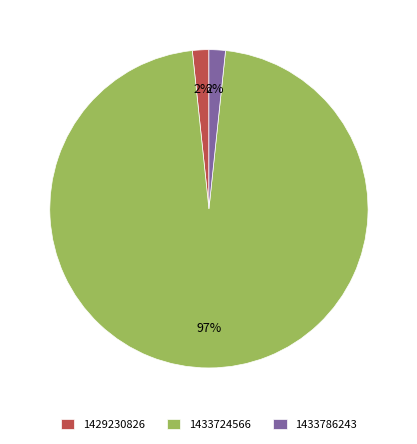

Combined, do 1433786243 and 1429230826 account for over 50%?

No